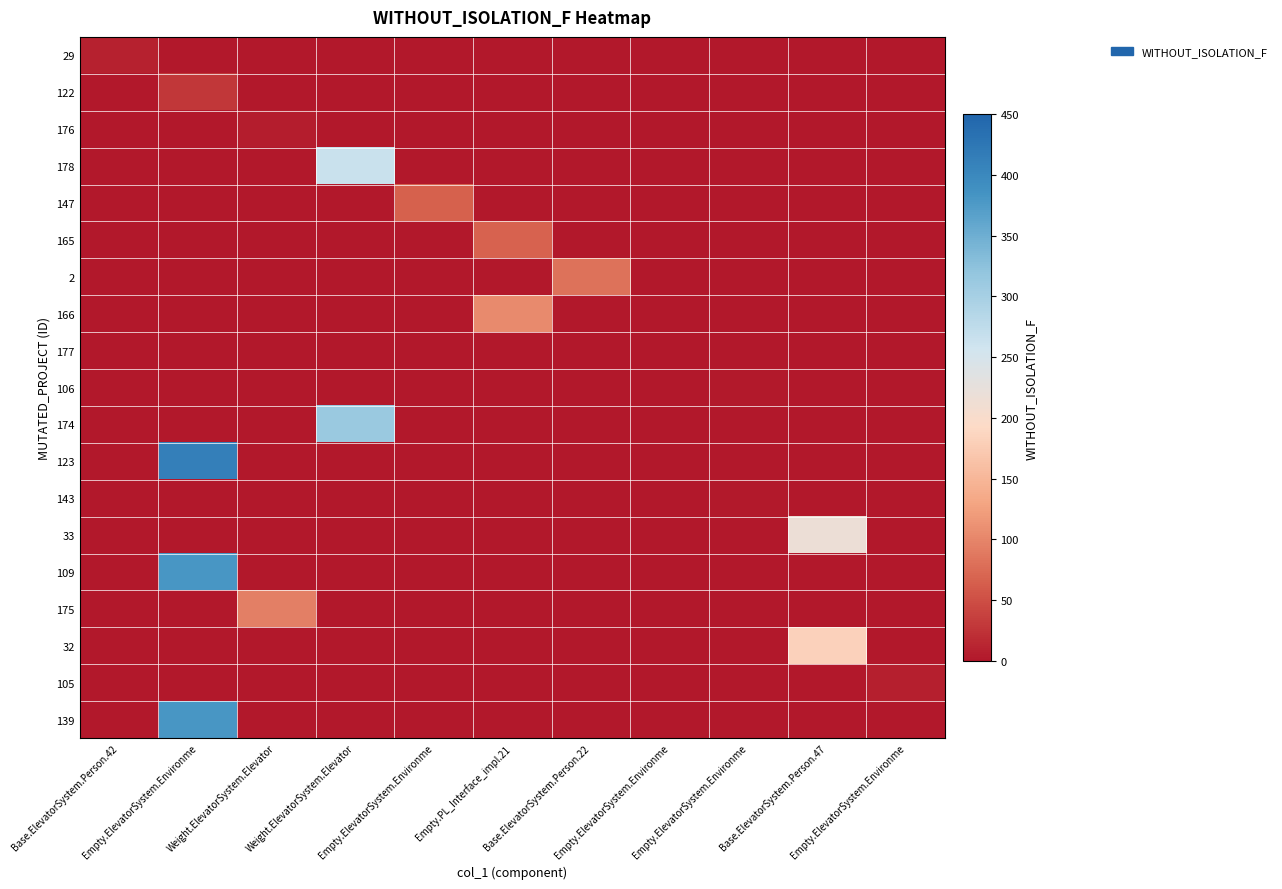

At Base.ElevatorSystem.Person.22, list the series in order from largest to smallest.

2, 29, 122, 176, 178, 147, 165, 166, 177, 106, 174, 123, 143, 33, 109, 175, 32, 105, 139